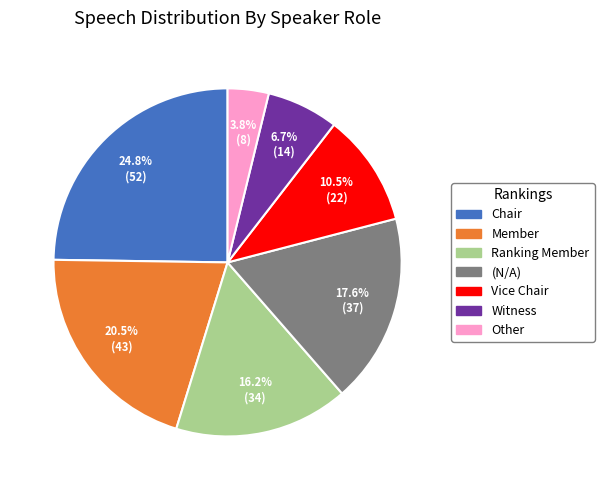

Does any single category account for the majority?

No